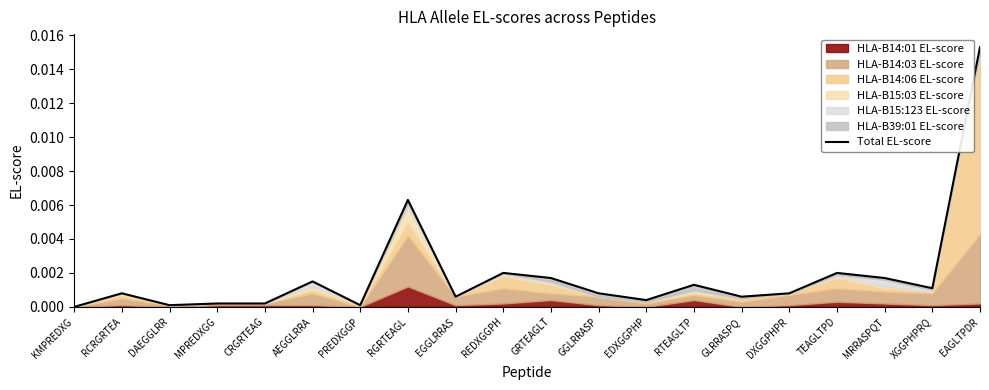

The chart shows a value of 0.0 at RGRTEAGL. True or false?

False